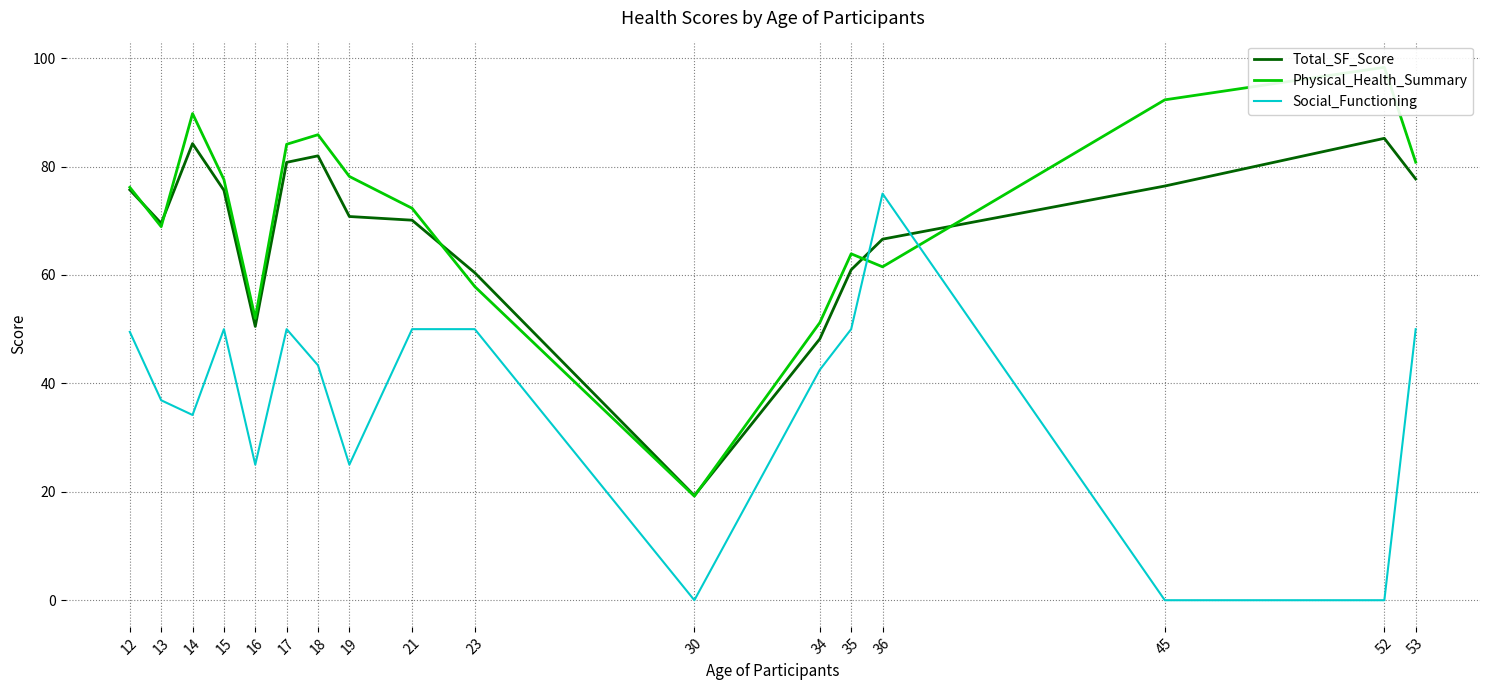

What is the approximate value of Physical_Health_Summary at 15?

77.6